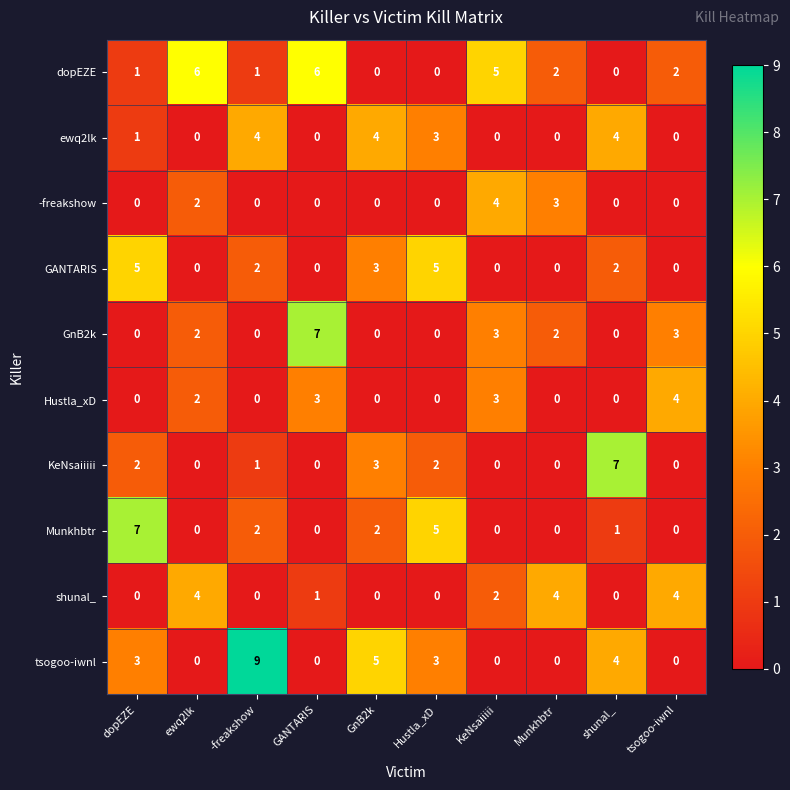

The value of -freakshow at Hustla_xD is 0. True or false?

True